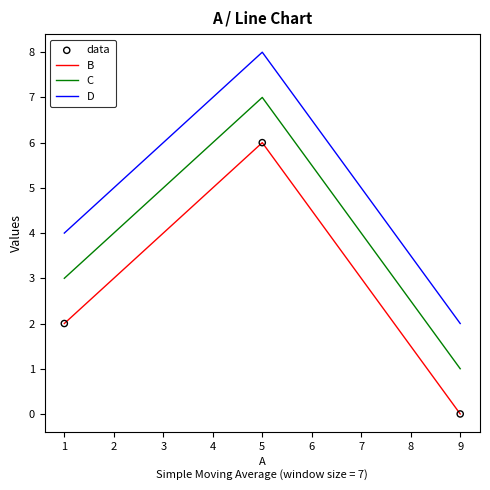

List the series in order of their overall mean, highest first.

D, C, B